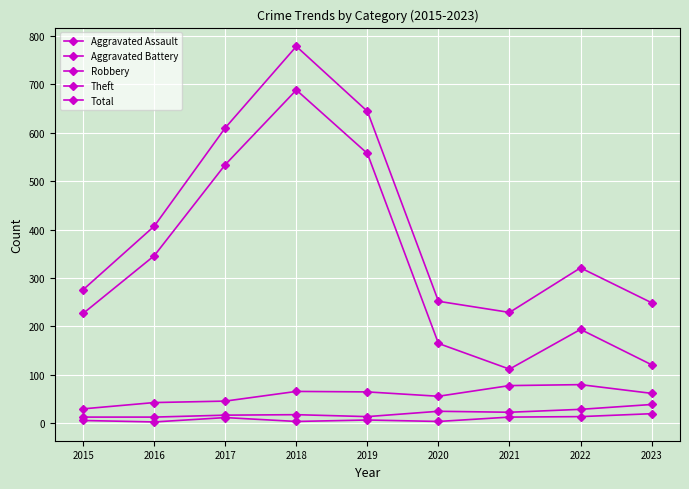

Which series has the largest range (max minus min)?

Theft